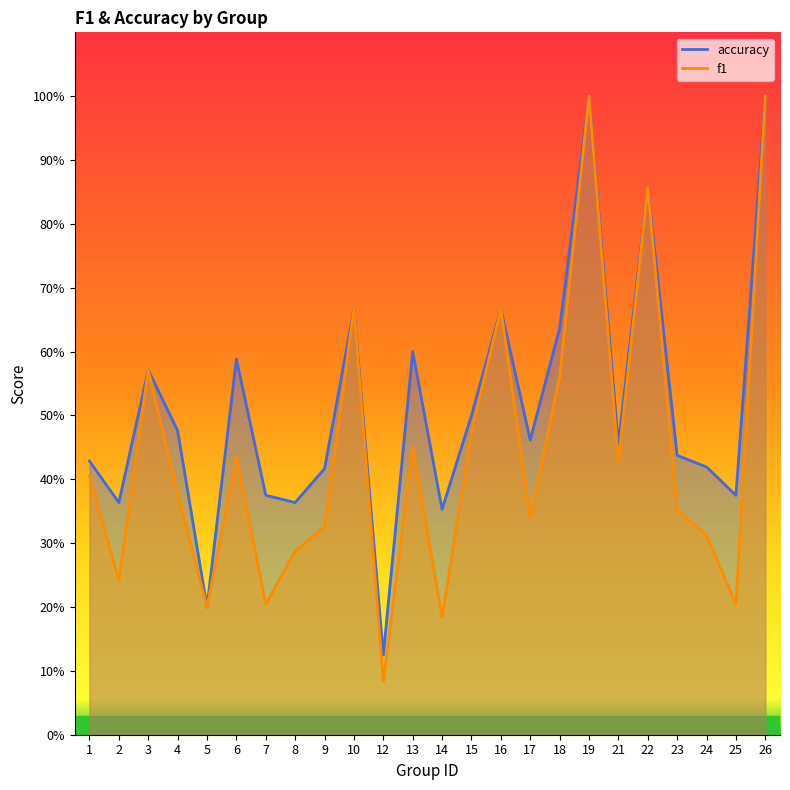

What is the highest value of the f1 series?

1.0